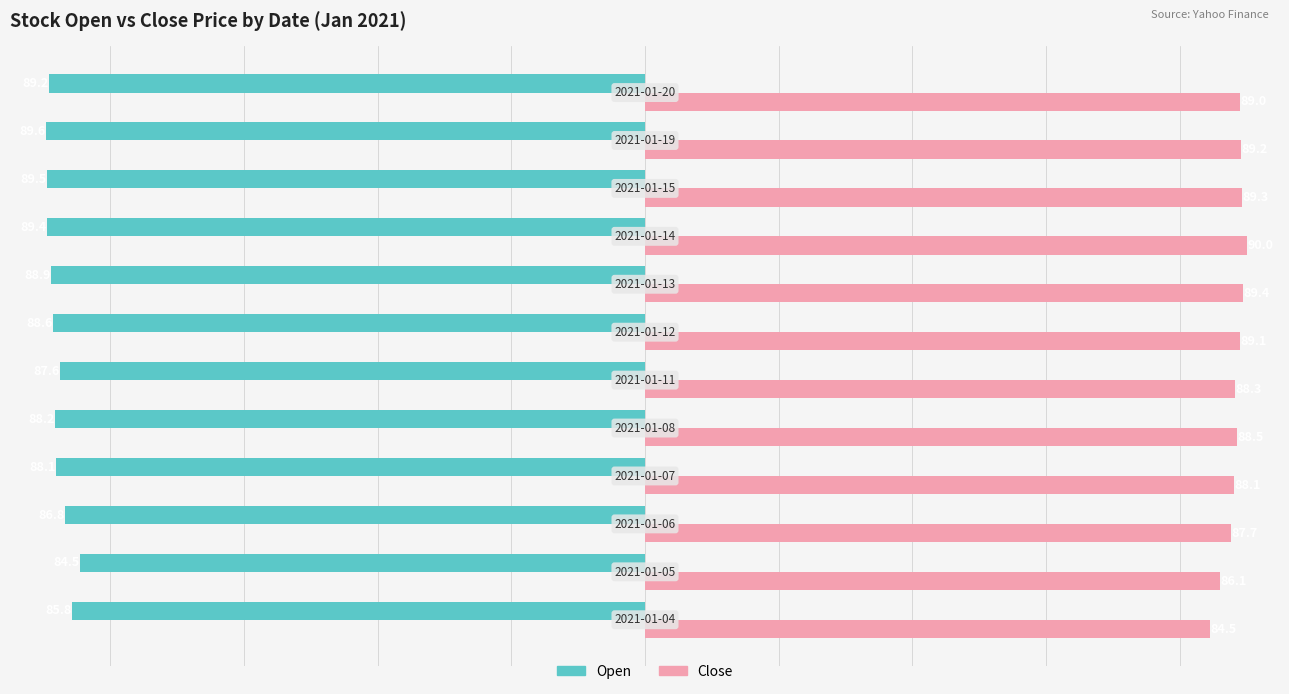

Which series has the largest total across all categories?

Close